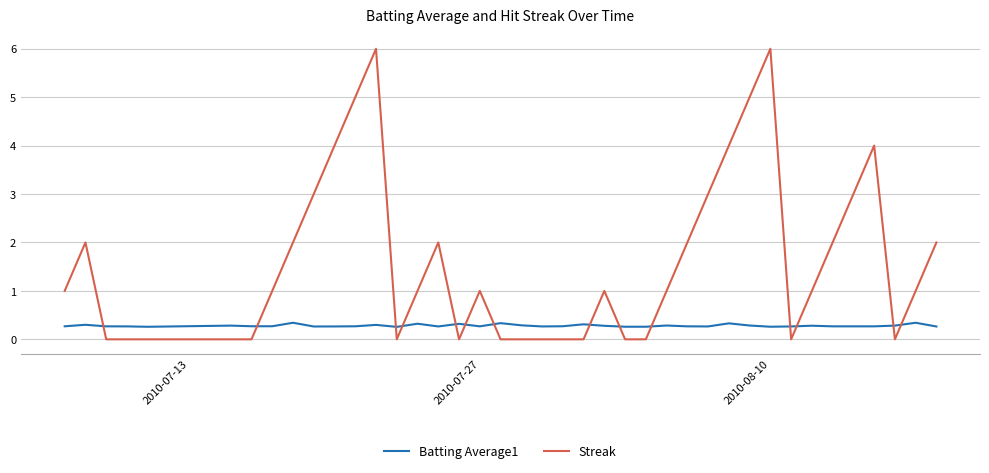

What is the difference between the maximum and minimum values in the Streak series?

6.0